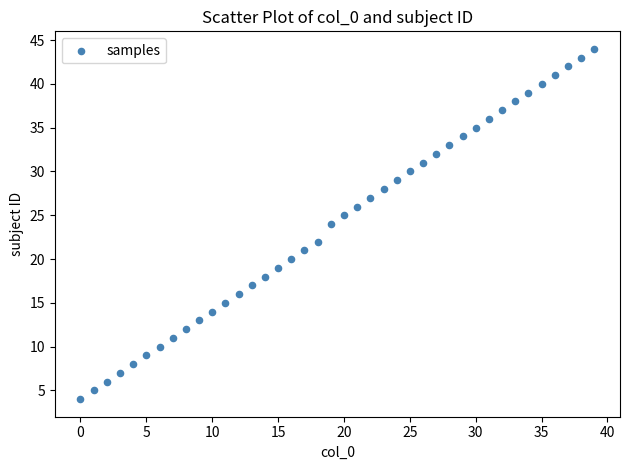

What is the range of Y values (max minus min)?

40